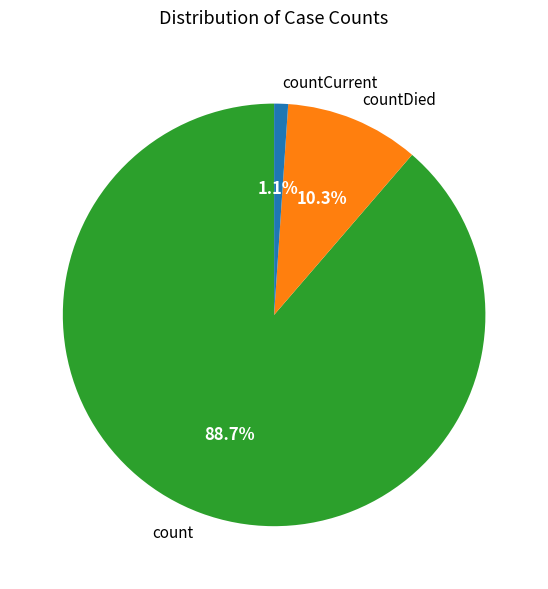

To the nearest percent, what percentage of the pie is countCurrent?

1%